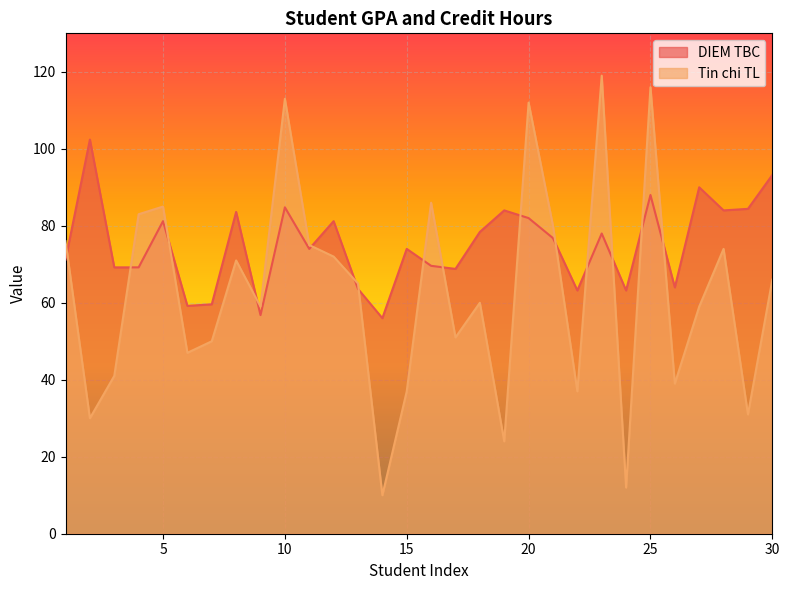

Reading right to left, extract all data points from this chart.

DIEM TBC: 93.2	84.4	84.0	90.0	64.0	88.0	63.2	78.0	63.2	76.8	82.0	84.0	78.4	68.8	69.6	74.0	56.0	63.6	81.2	74.0	84.8	56.8	83.6	59.6	59.2	81.2	69.2	69.2	102.4	71.2
Tin chi TL: 66.0	31.0	74.0	59.0	39.0	116.0	12.0	119.0	37.0	80.0	112.0	24.0	60.0	51.0	86.0	37.0	10.0	65.0	72.0	75.0	113.0	59.0	71.0	50.0	47.0	85.0	83.0	41.0	30.0	76.0